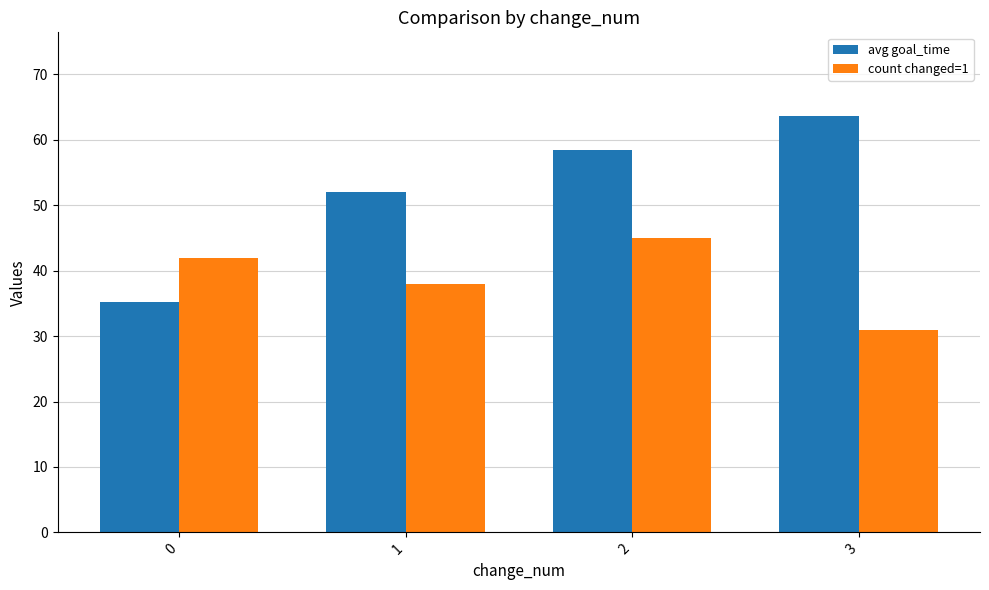

Which series changed the most between 0 and 1?

avg goal_time